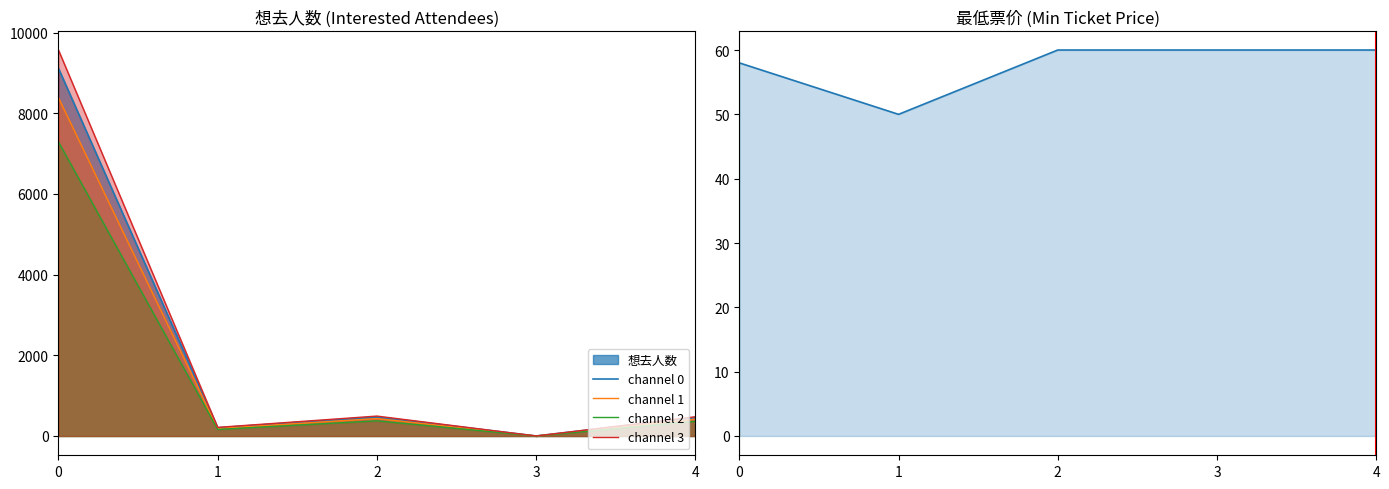

What is the difference between the second highest and second lowest values in the channel 0 series?

2.0